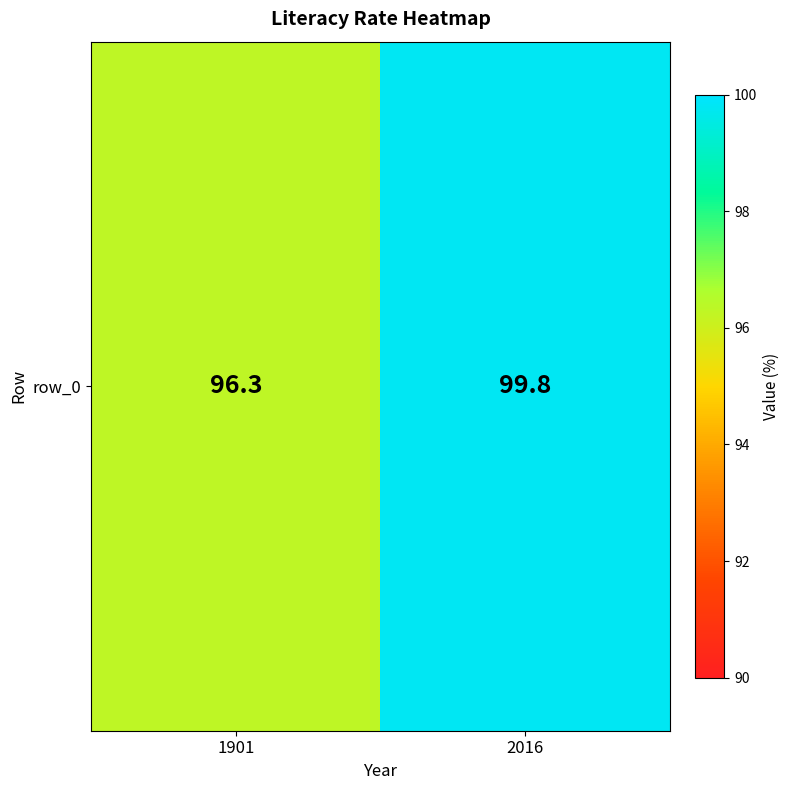

What is the approximate value at 2016?

99.8